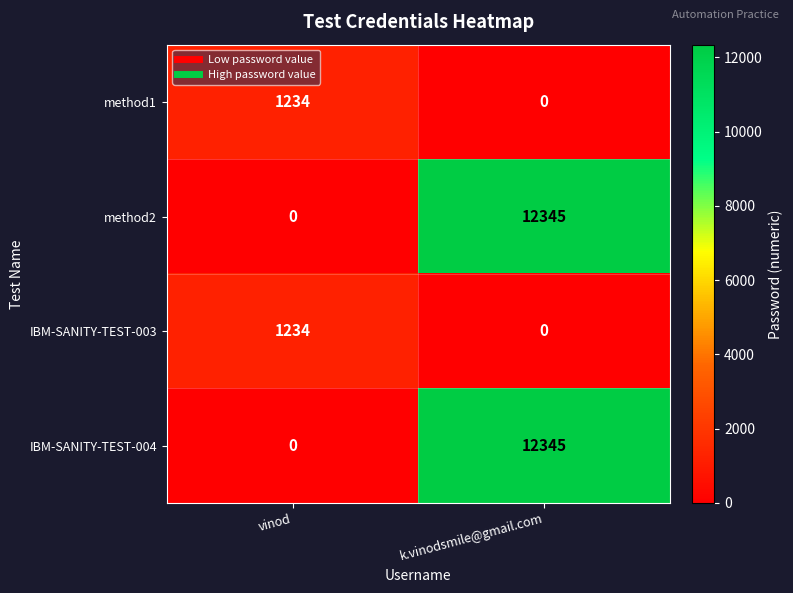

The method1 series shows 1234 at vinod. True or false?

True